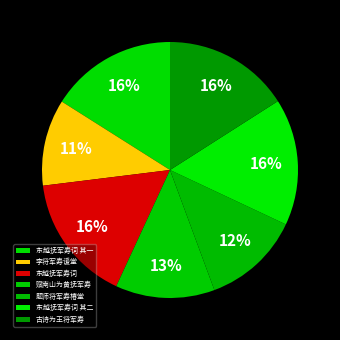

Is it true that 赋南山为黄抚军寿 is 13% of the pie?

True